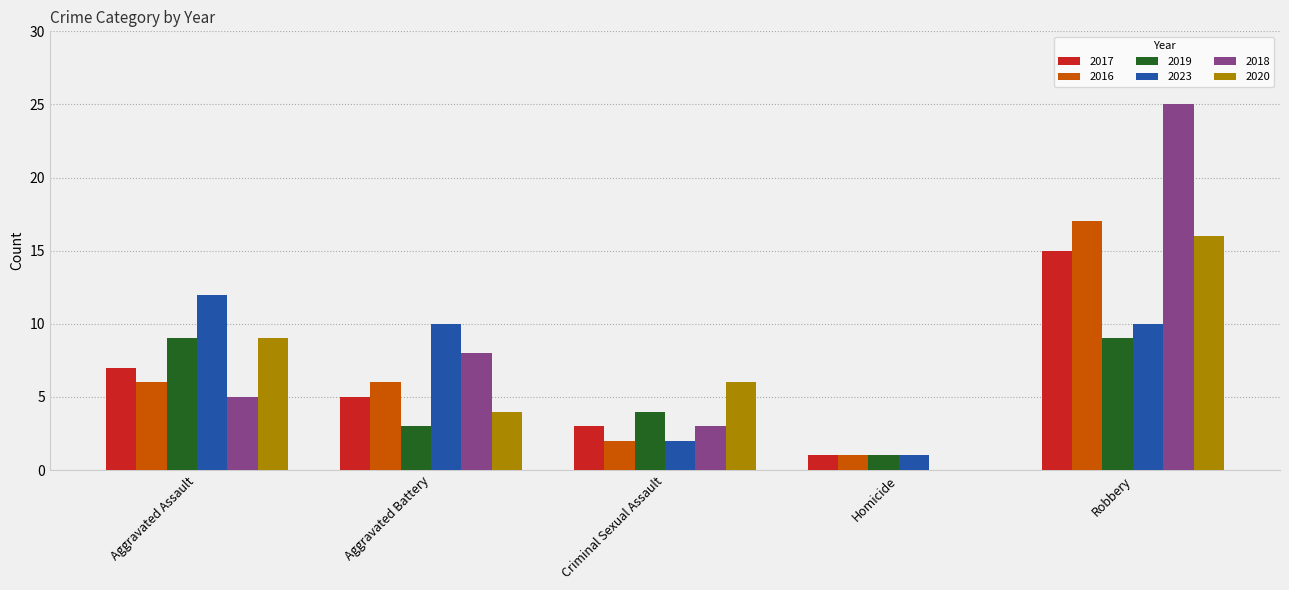

What is the average value of the 2020 series?

7